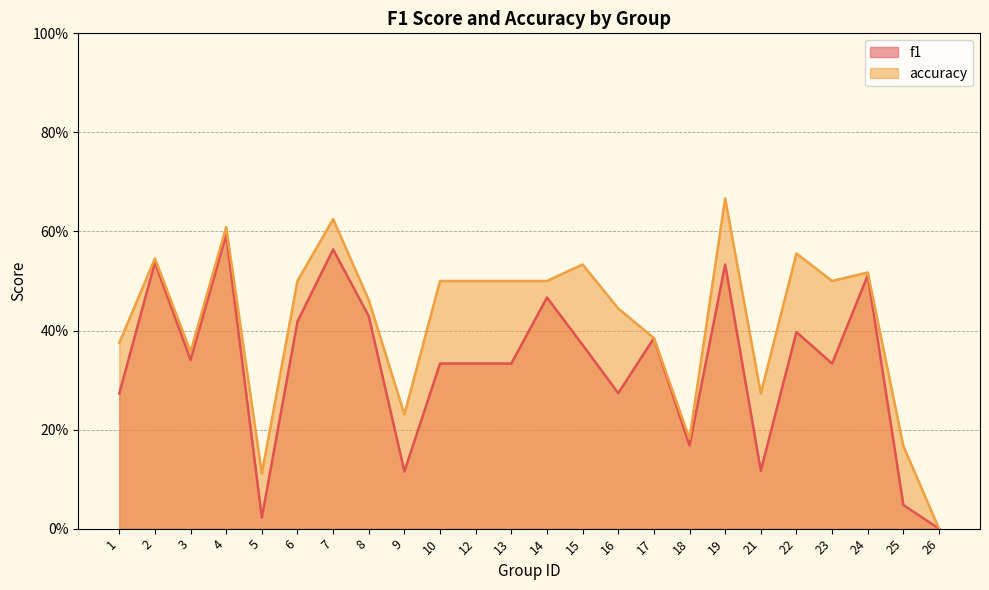

True or false: f1 has more than 2 interior local peaks.

True